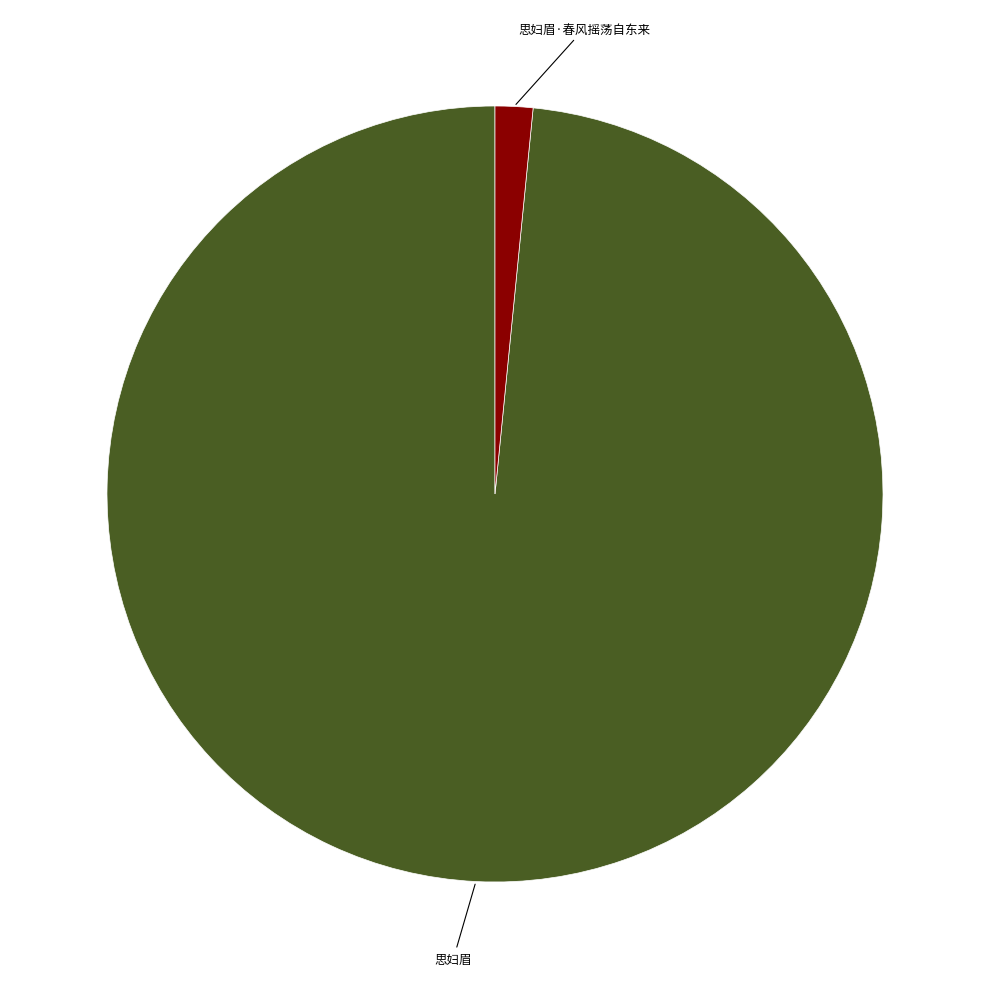

Does any single category account for the majority?

Yes